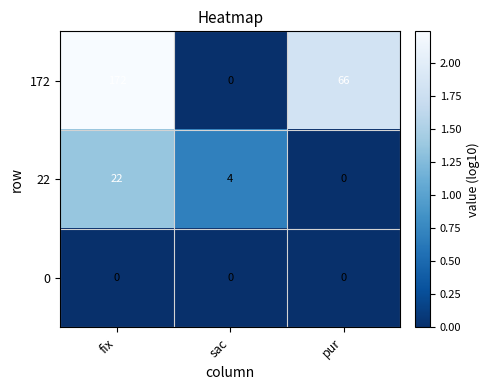

What is the greatest value displayed?

172